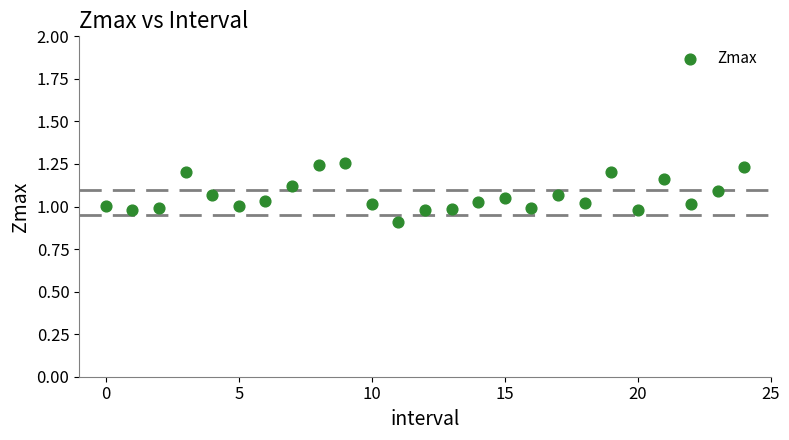

What is the range of Y values (max minus min)?

0.3